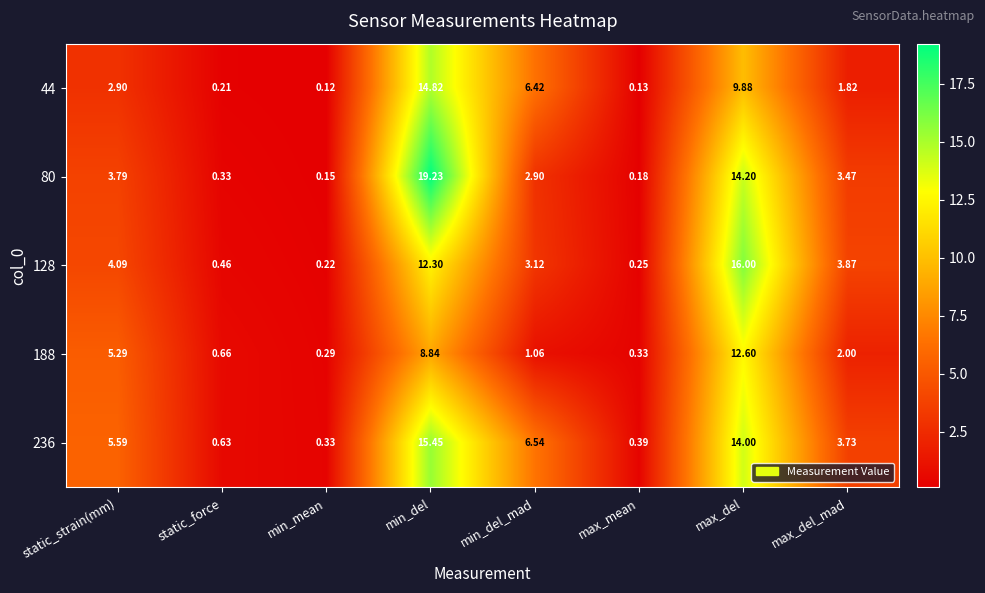

Where does the 128 series first go above 3?

static_strain(mm)